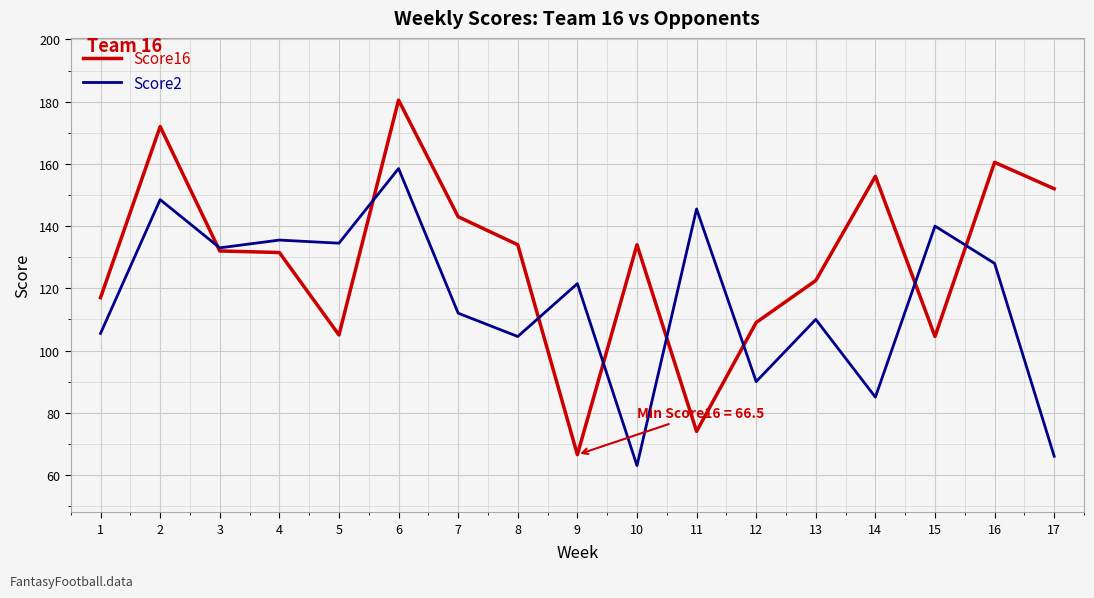

Which category has the lowest value across all series?

10